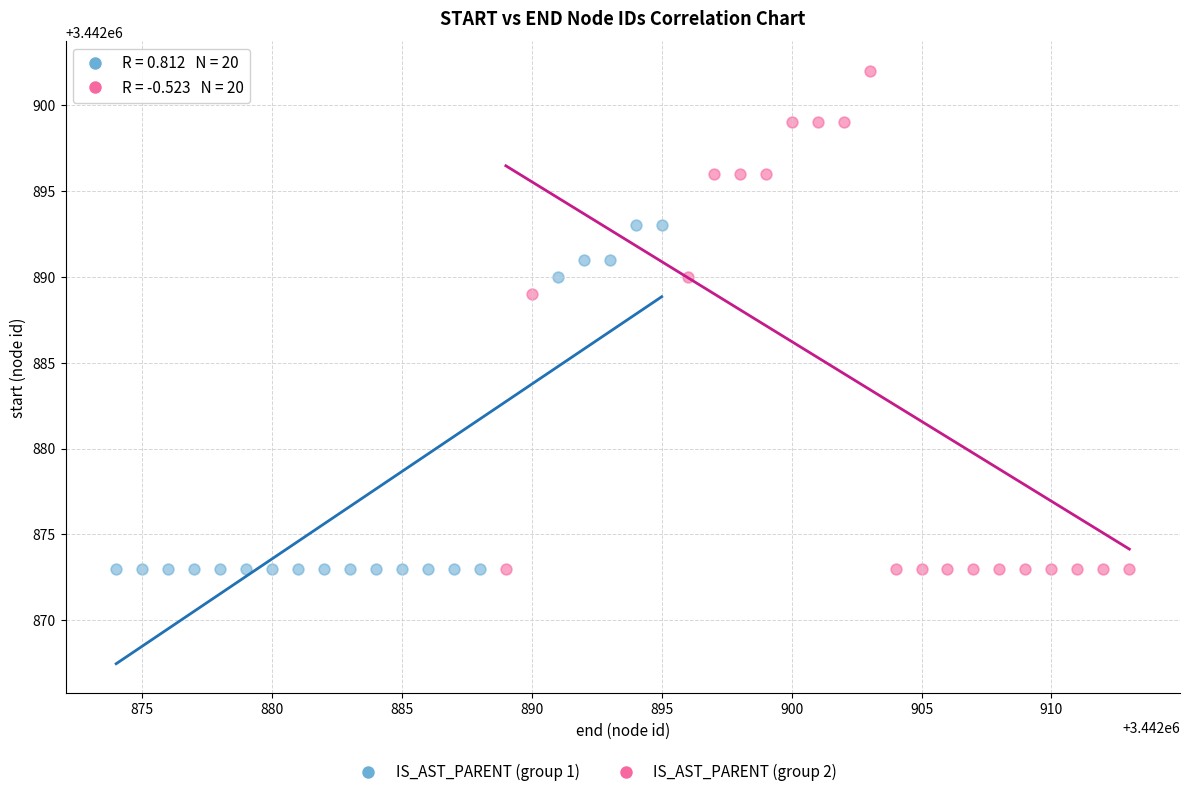

Which series has the largest Y range (max minus min)?

IS_AST_PARENT (group 2)